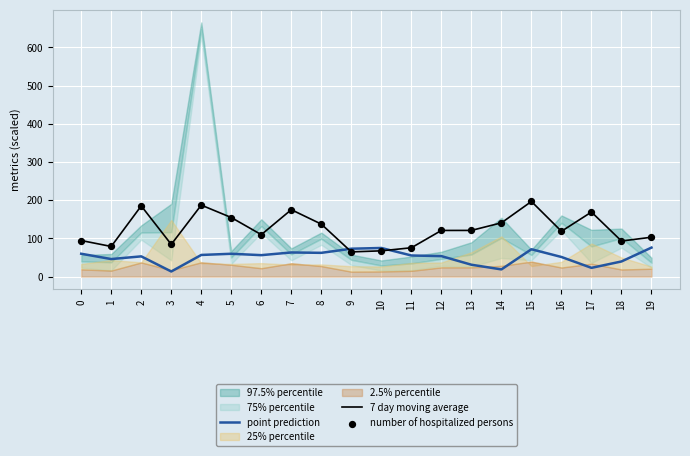

The value of point prediction at 7 is 63.2. True or false?

True